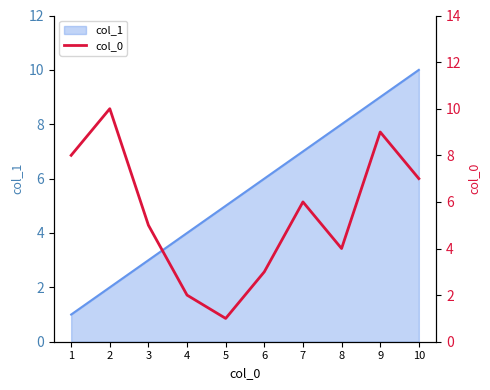

Rank the categories by value from highest to lowest.

2, 9, 1, 10, 7, 3, 8, 6, 4, 5